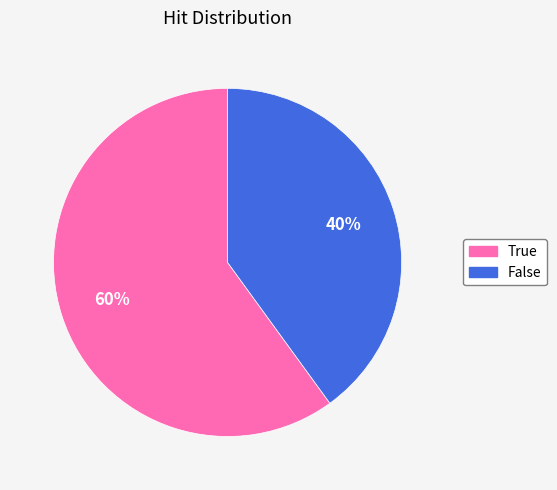

The True slice represents 60% of the pie. True or false?

True